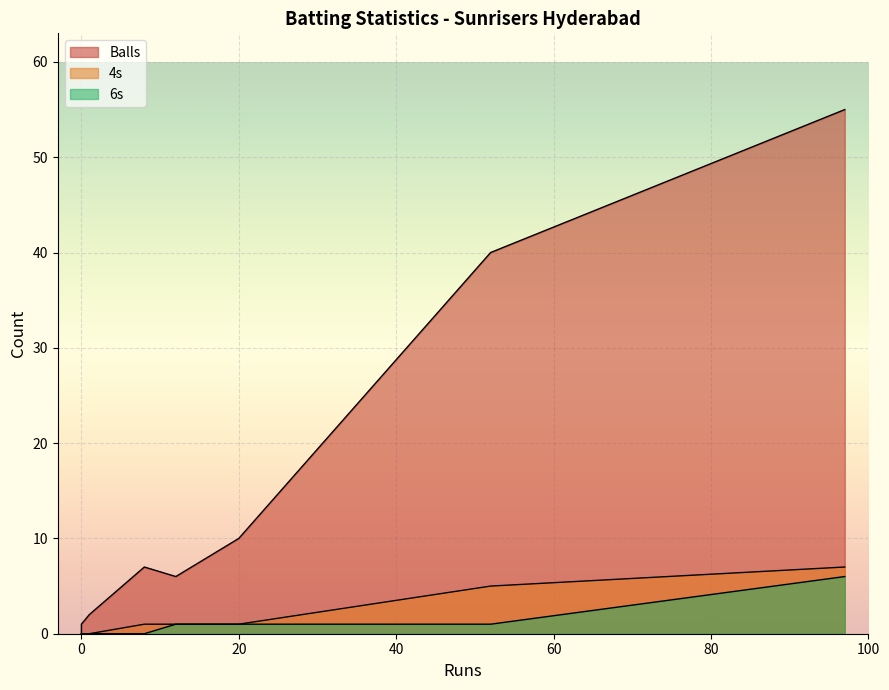

At which label does Balls reach its peak?

97